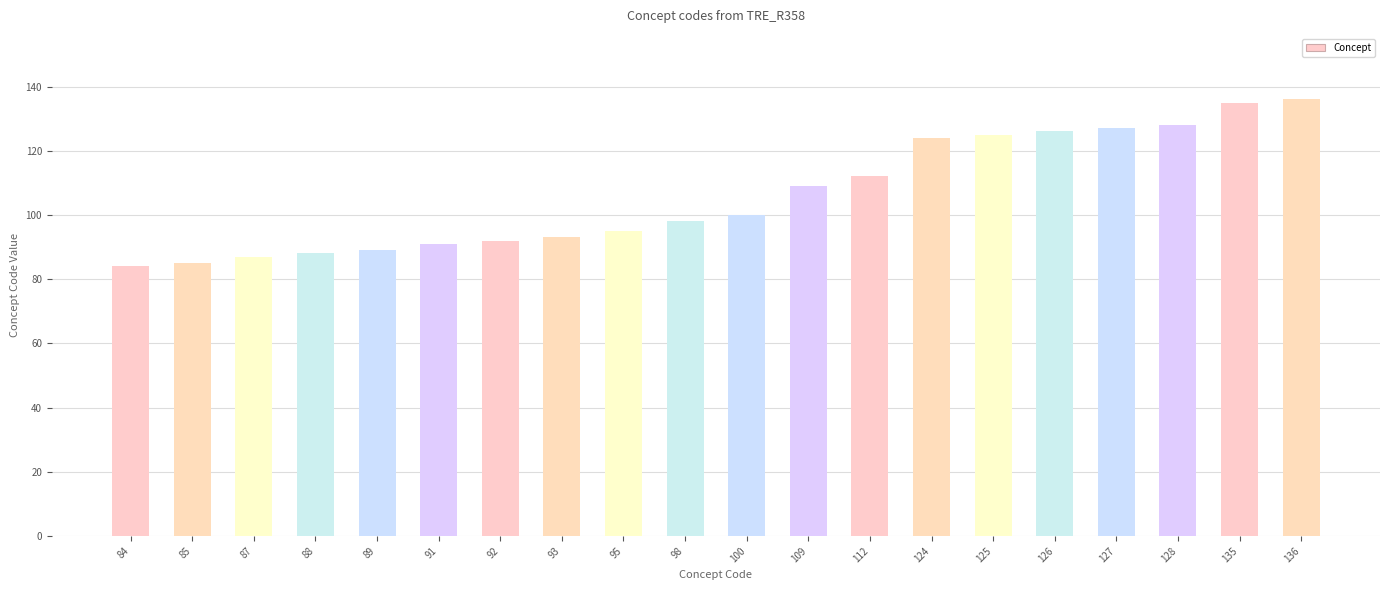

How many data points does each series have?

20